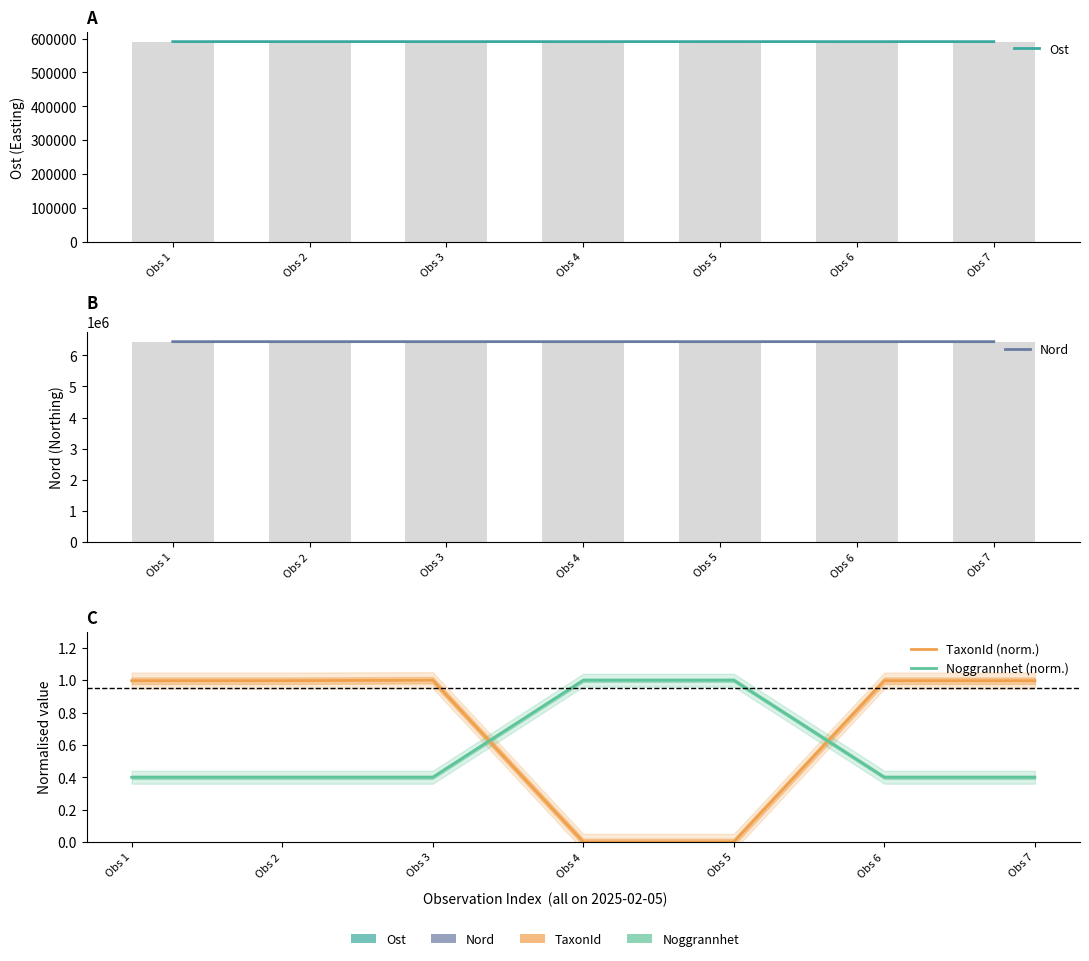

Are the bars horizontal?

No